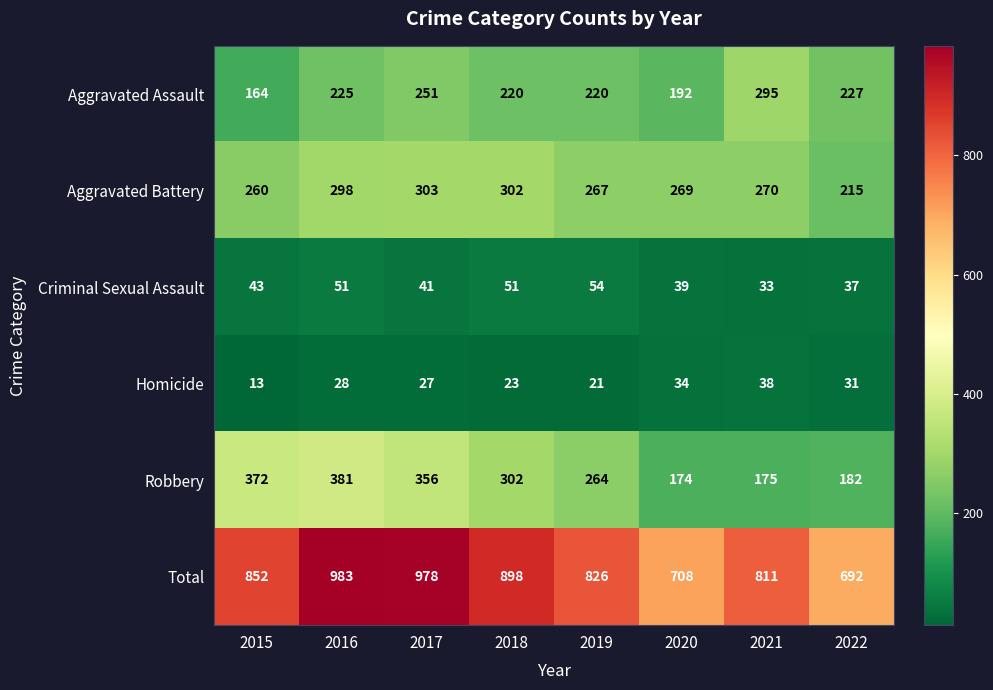

Between 2015 and 2020, which series saw the biggest shift?

Robbery